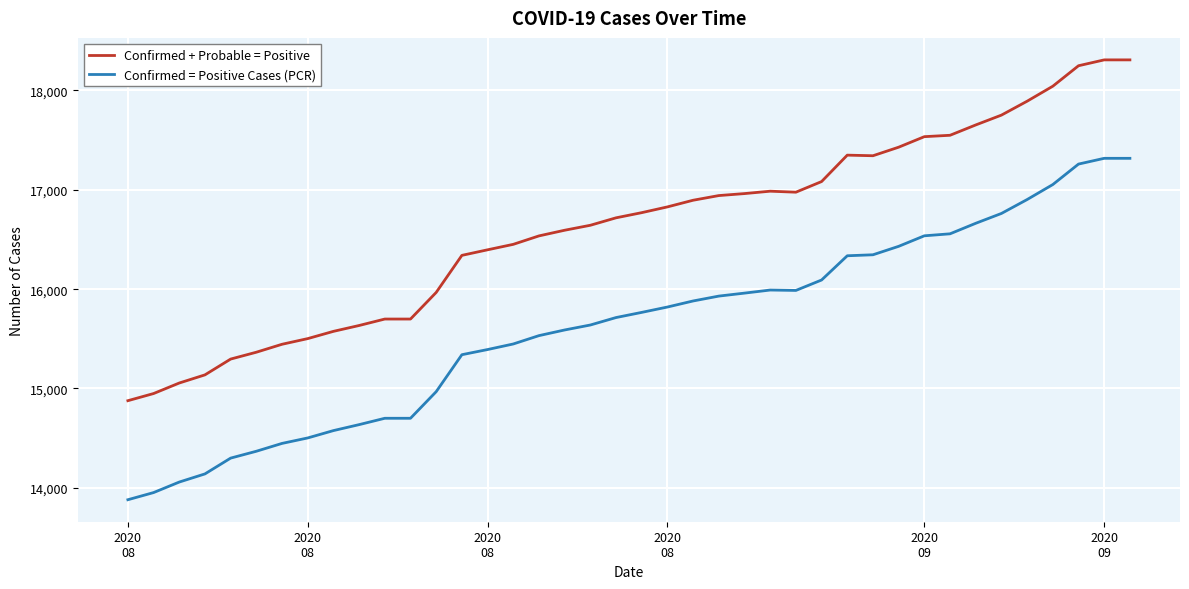

True or false: Confirmed + Probable = Positive and Confirmed = Positive Cases (PCR) cross at least once.

False